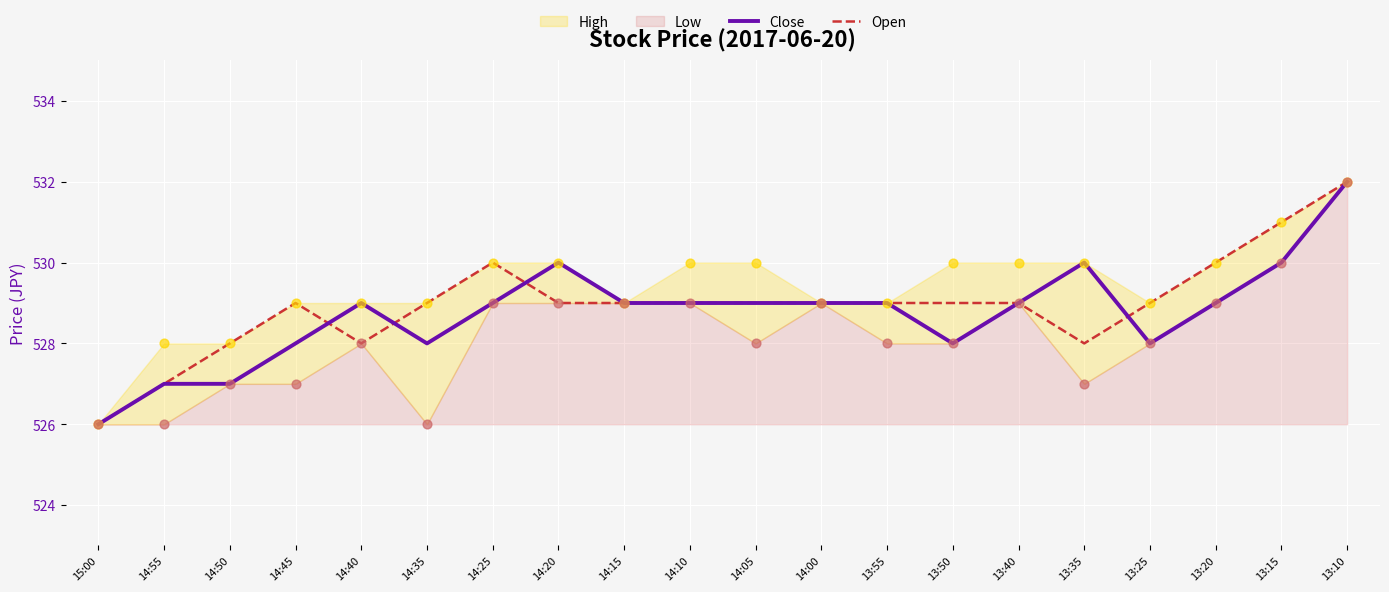

Which series reaches the maximum Y coordinate?

Close